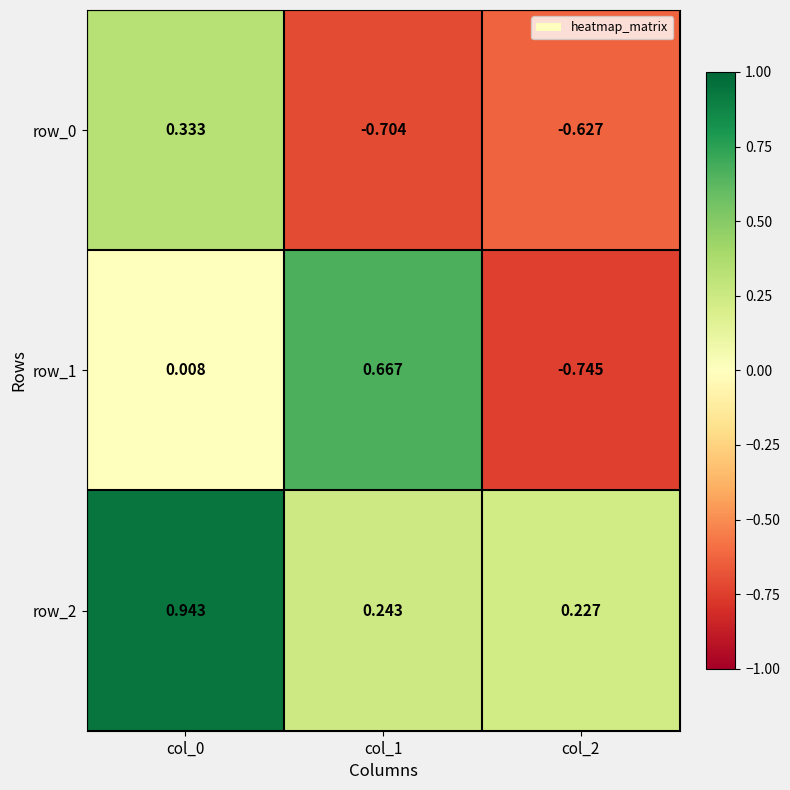

Is the value of row_0 at col_1 greater than the value of row_1 at col_1?

No